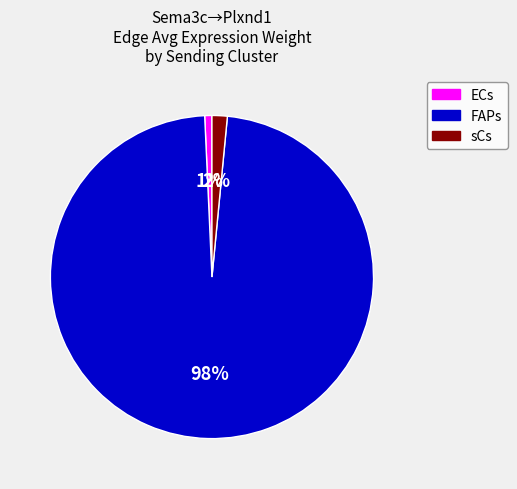

What is the smallest slice in the pie chart?

1%